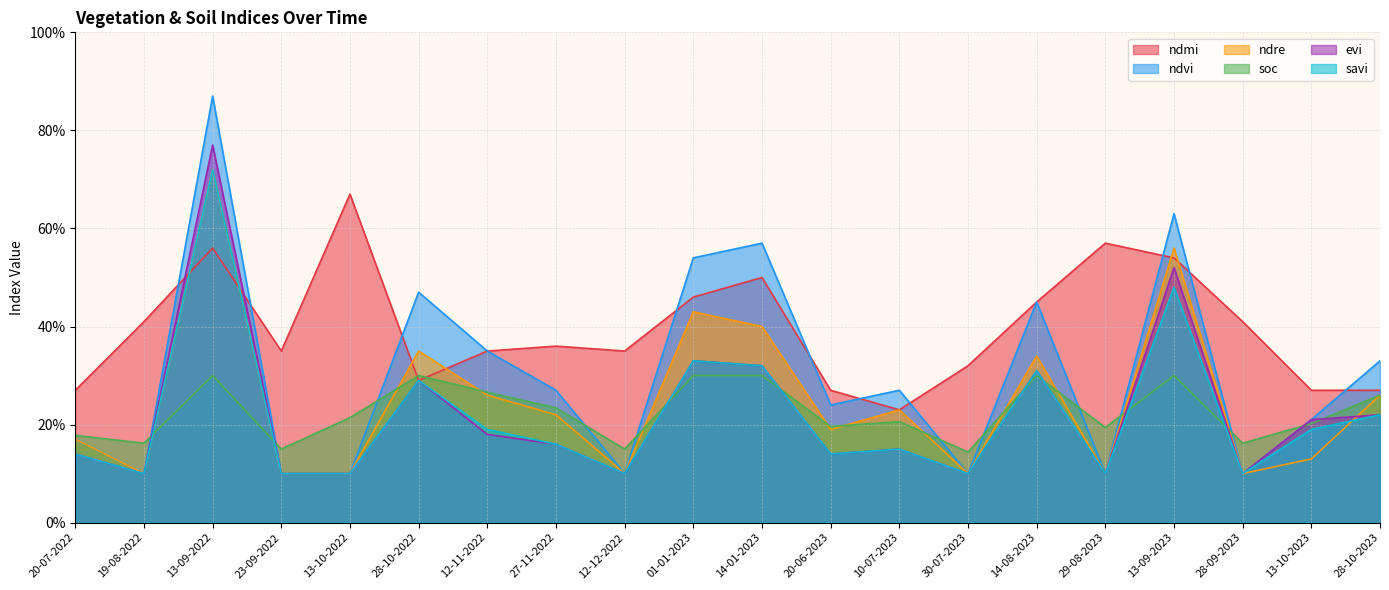

What is the difference between the highest and lowest values at 28-10-2023?

0.1